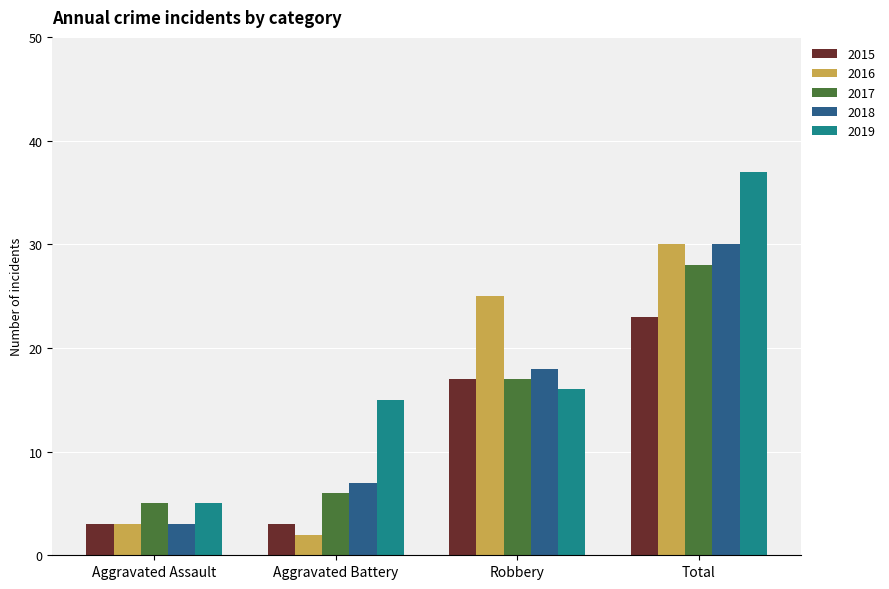

Which category has the highest value in the 2018 series?

Total